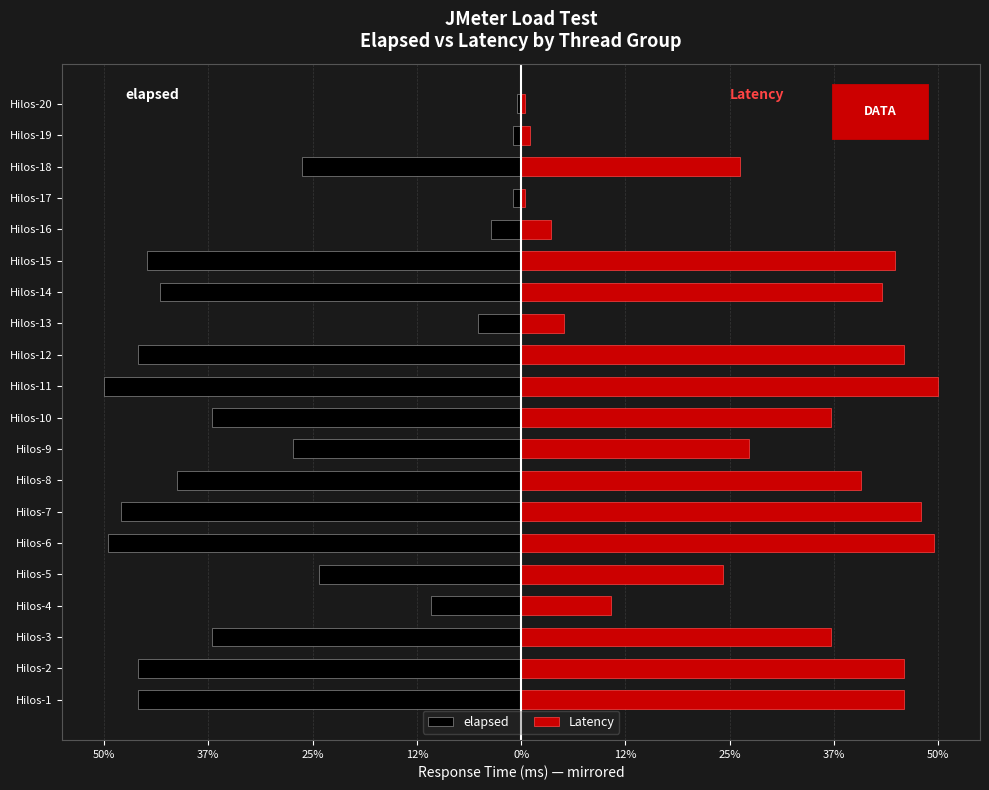

The Latency series shows 61.3 at Hilos-8. True or false?

False